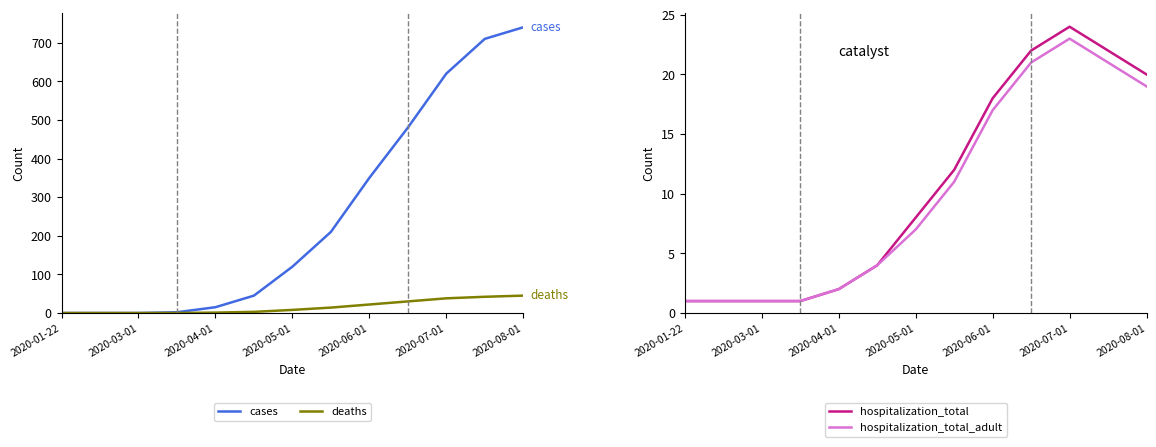

What is the label of the 2nd point from the left?

2020-03-01